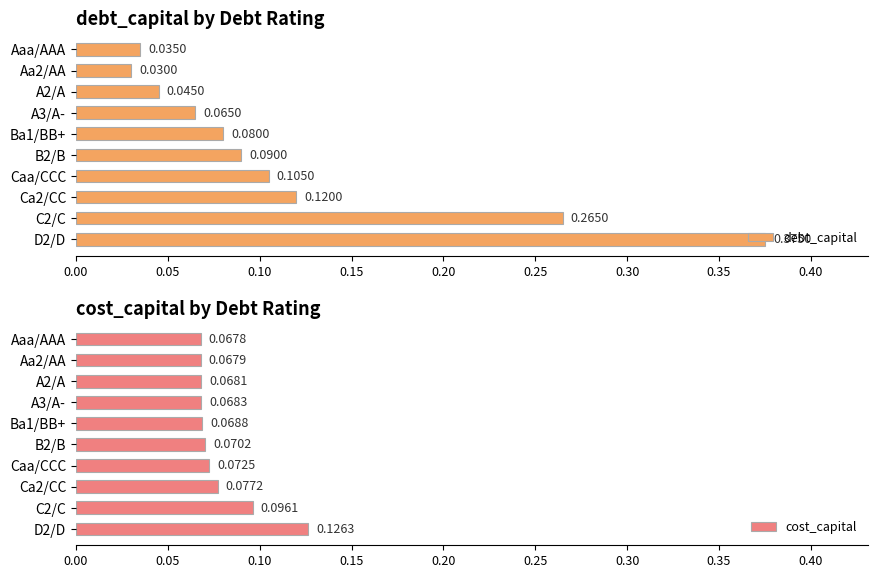

Reading left to right, transcribe all the data shown in this chart.

debt_capital: 0.0	0.0	0.0	0.1	0.1	0.1	0.1	0.1	0.3	0.4
cost_capital: 0.1	0.1	0.1	0.1	0.1	0.1	0.1	0.1	0.1	0.1